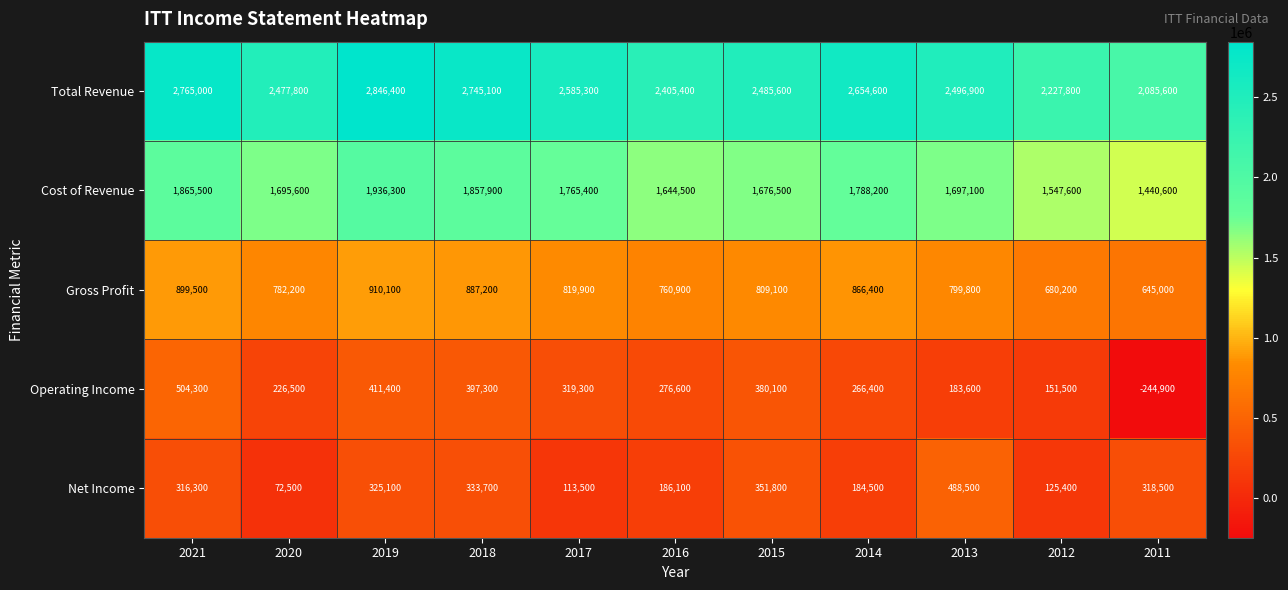

What is the sum of the Total Revenue values at 2019 and 2014?

5501000